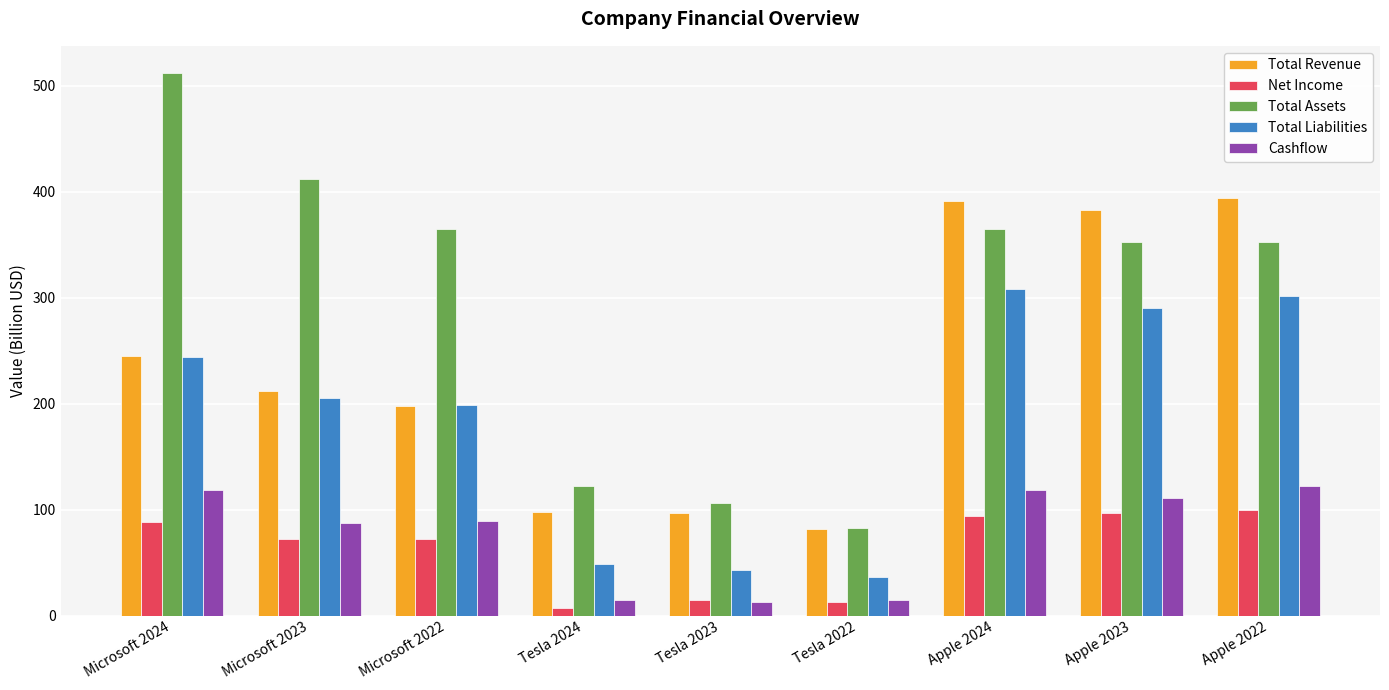

At how many categories does at least one series exceed 342?

6